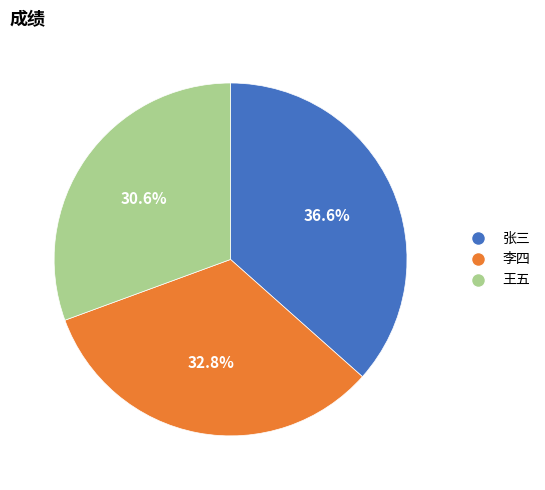

To the nearest percent, what is the difference between the 张三 and 李四 slice percentages?

4%